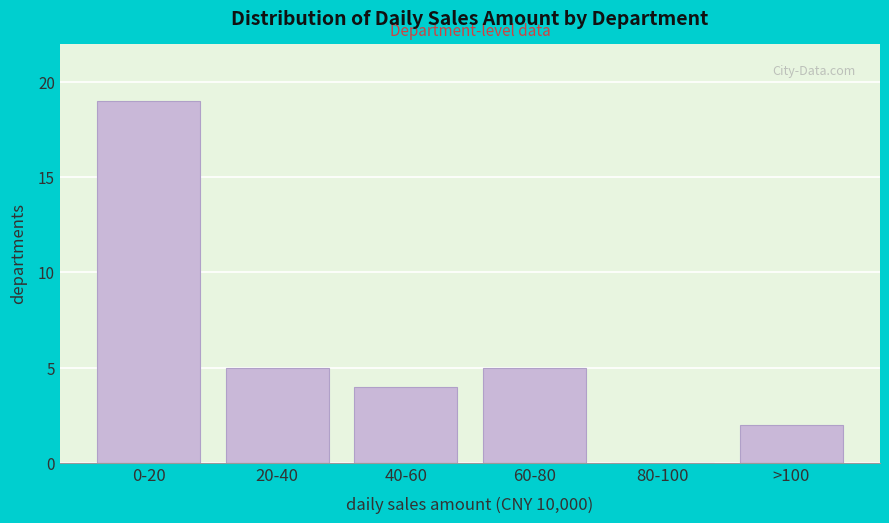

Reading left to right, extract all data points from this chart.

0-20=19	20-40=5	40-60=4	60-80=5	80-100=0	>100=2